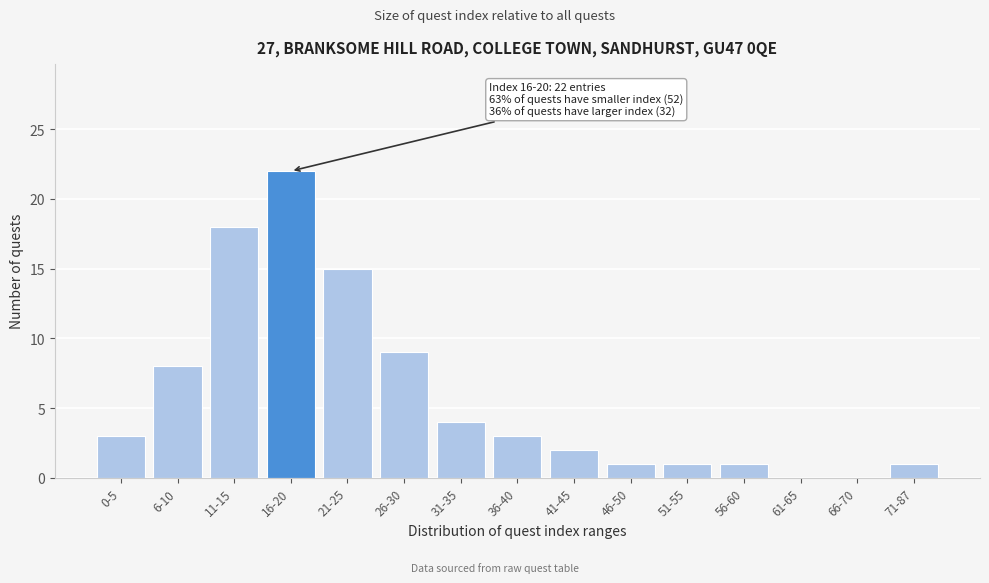

Reading left to right, what are all the values shown in this chart?

0-5=3	6-10=8	11-15=18	16-20=22	21-25=15	26-30=9	31-35=4	36-40=3	41-45=2	46-50=1	51-55=1	56-60=1	61-65=0	66-70=0	71-87=1